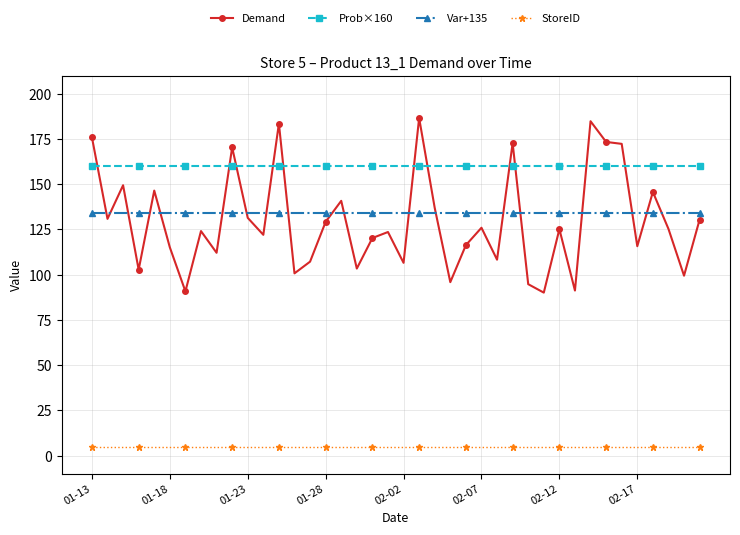

Which series has the largest range (max minus min)?

Demand